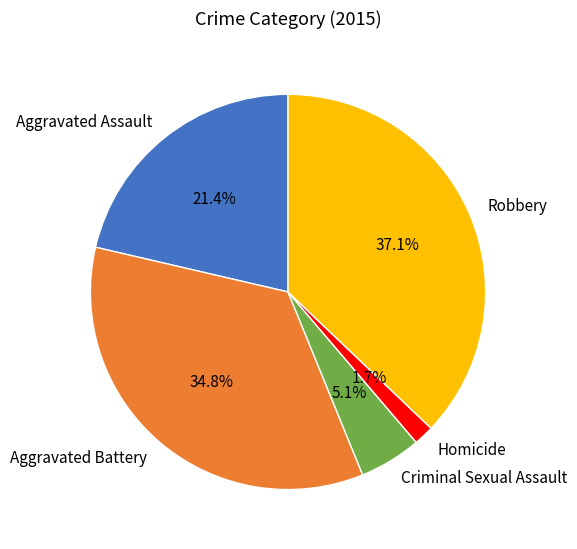

How many slices are in this pie chart?

5